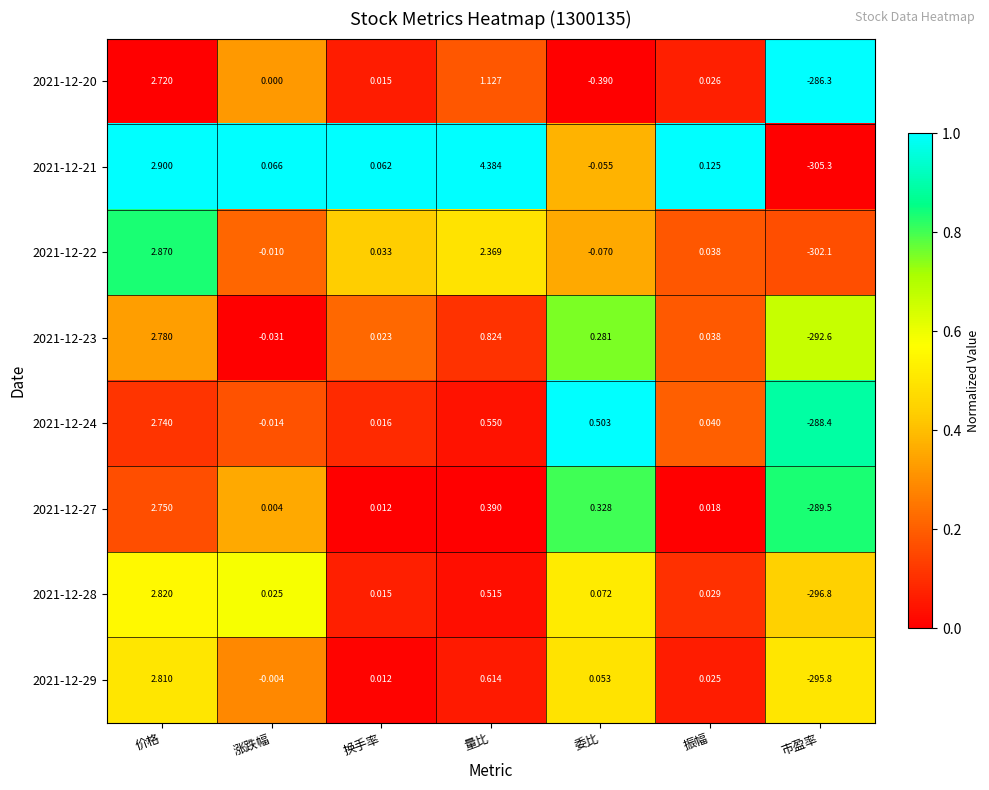

At which label does 2021-12-28 first exceed 0?

价格